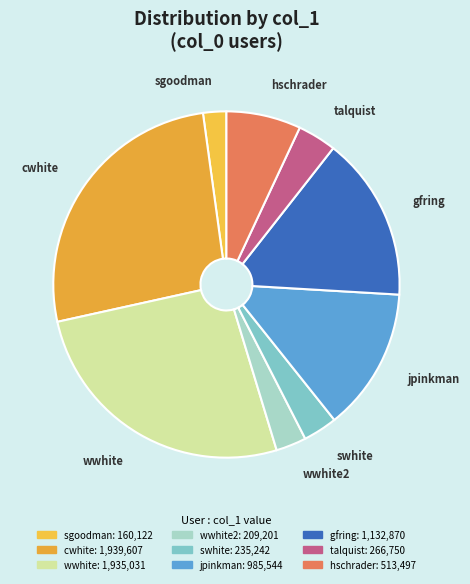

Is the sum of jpinkman and wwhite2 greater than half?

No